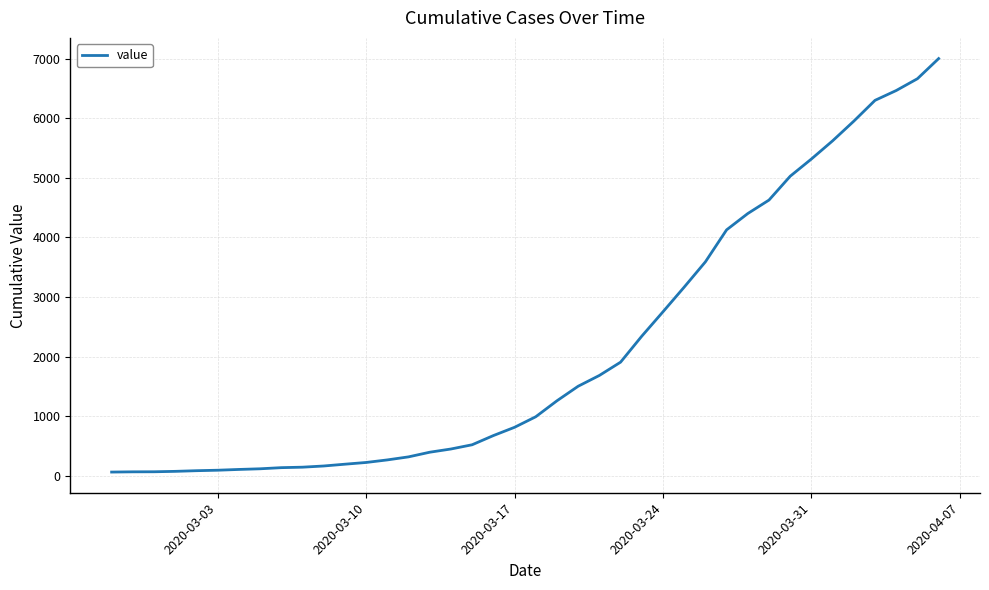

What is the difference between the maximum and minimum values?

6938